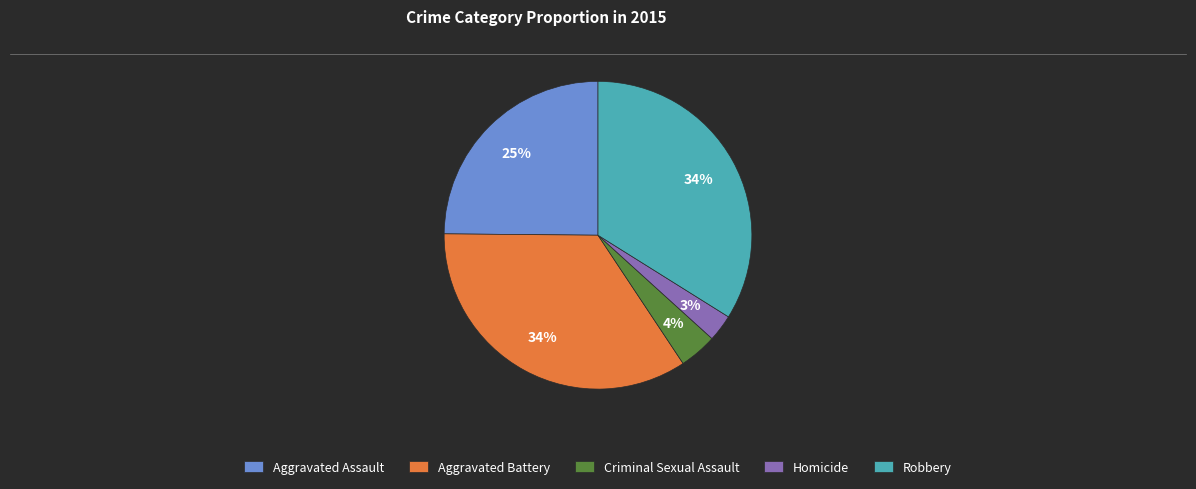

Does any single category account for the majority?

No